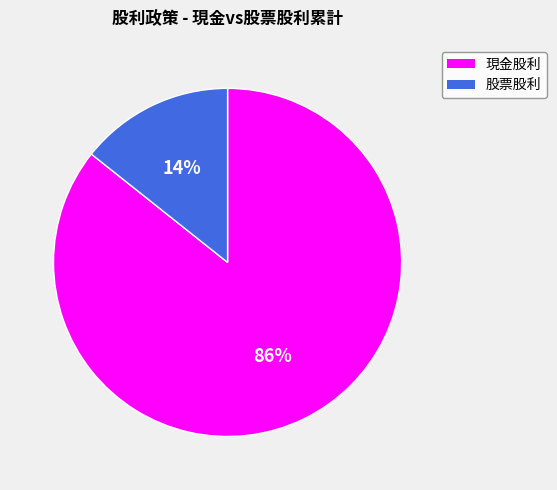

To the nearest percent, what portion does 股票股利 represent?

14%